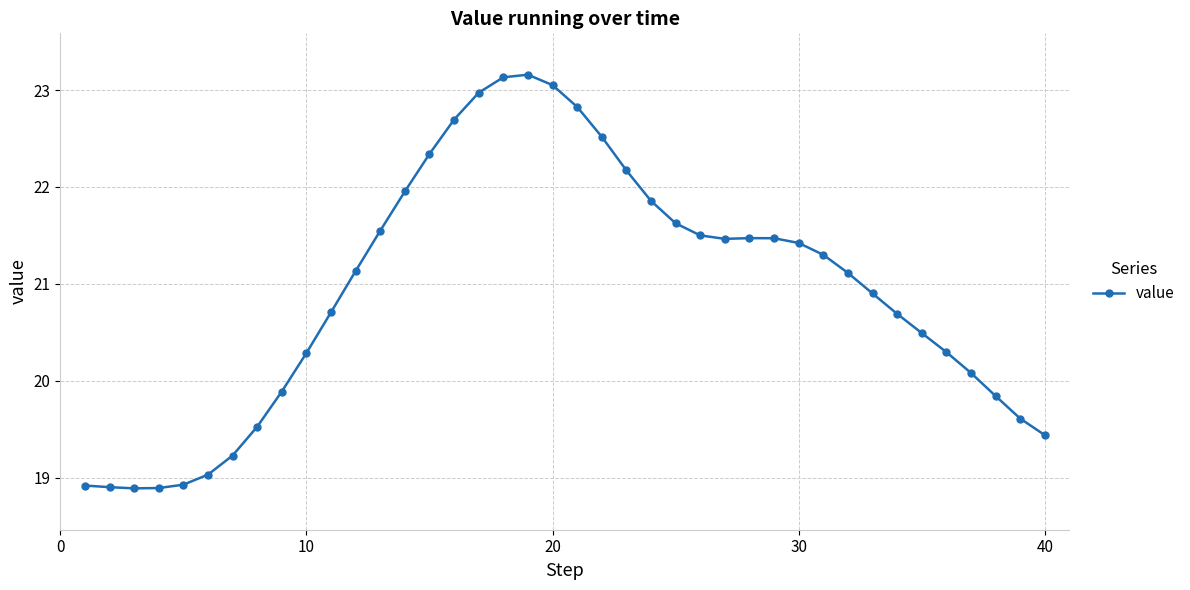

What is the difference between the maximum and second lowest values?

4.3